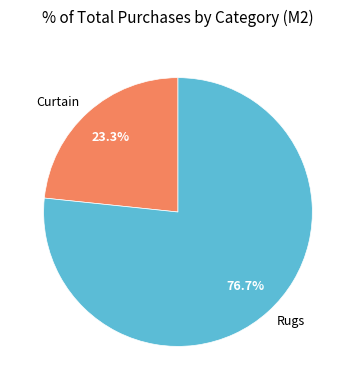

Rank the categories by value from lowest to highest.

Curtain, Rugs